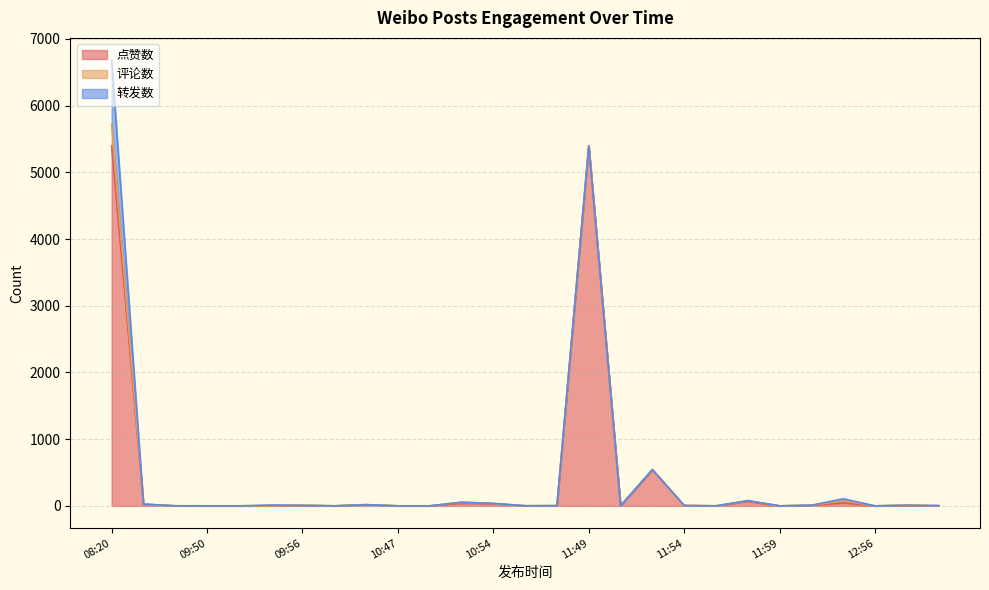

What is the spread (max minus min) of values at 09:54?

13